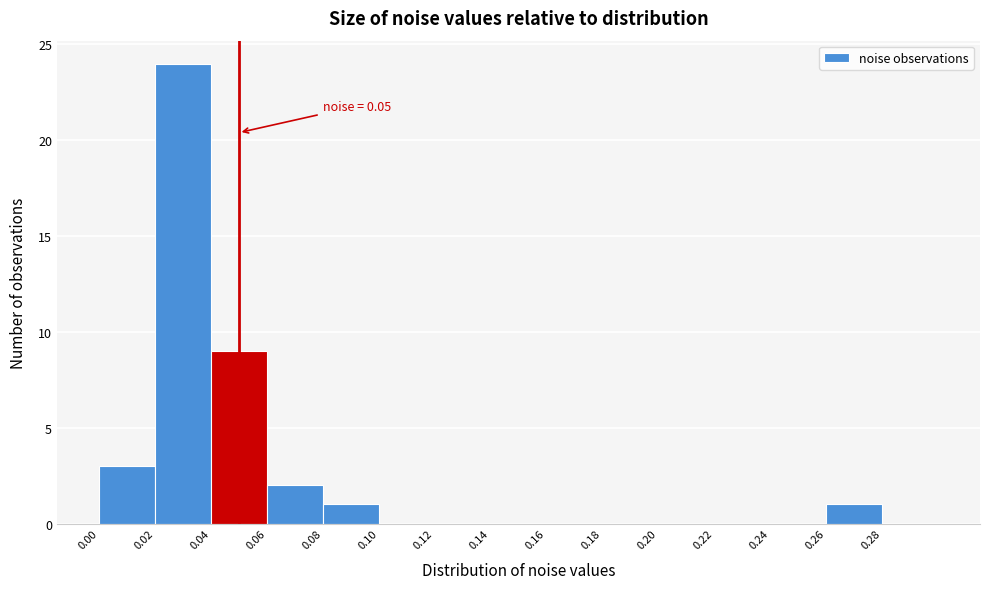

Over which range of the x-axis is the bar tallest?

0.02 to 0.04